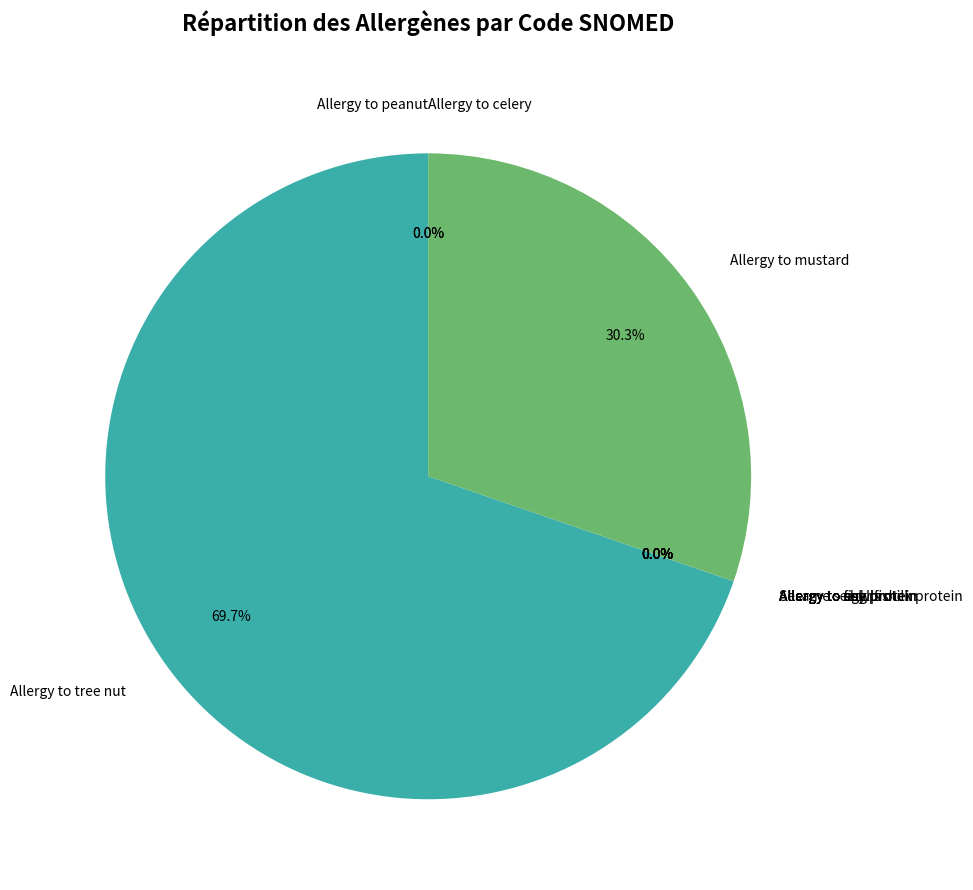

The Allergy to tree nut slice represents 70% of the pie. True or false?

True